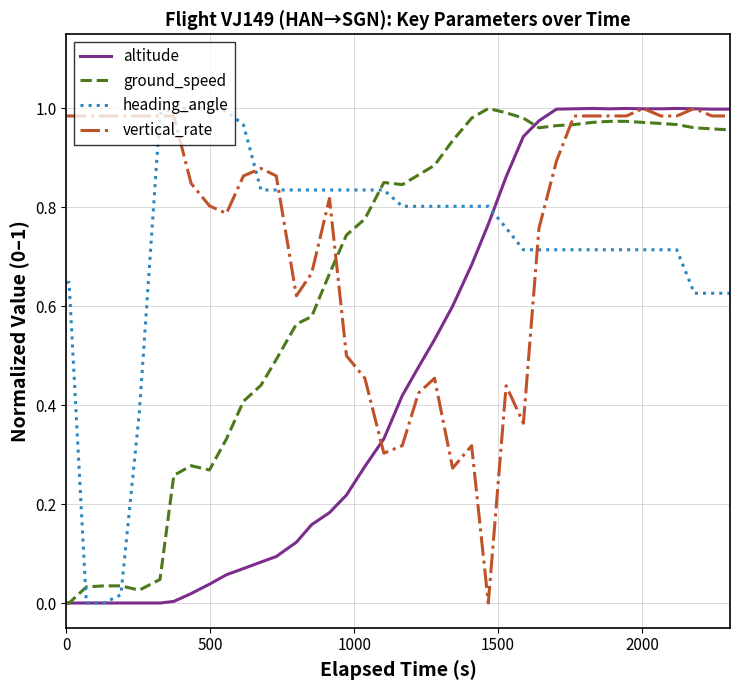

In vertical_rate, how many points are higher than both neighbors (excluding endpoints)?

7